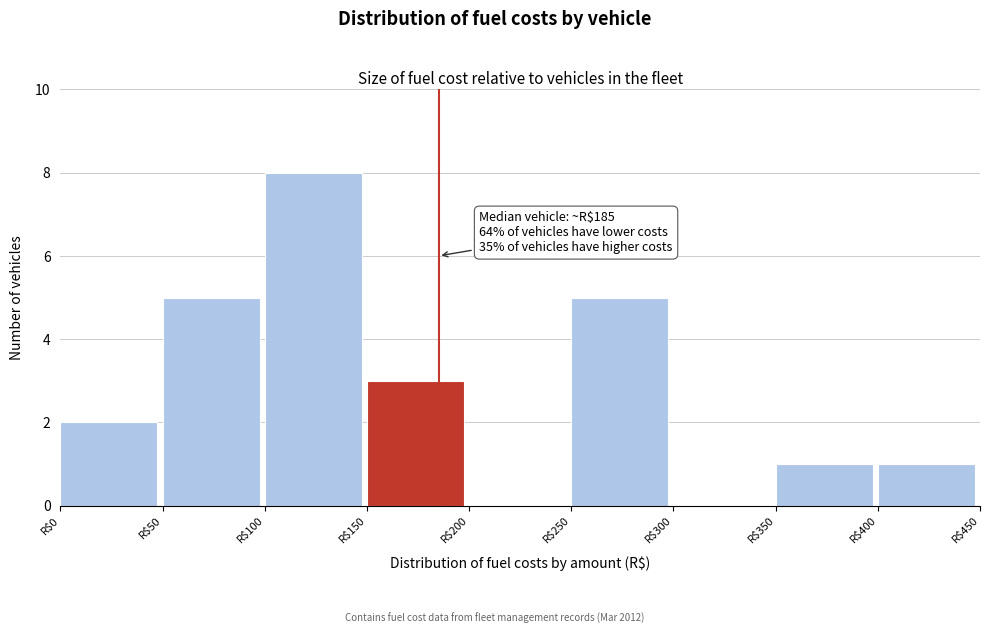

Which range on the x-axis has the tallest bar?

100 to 150